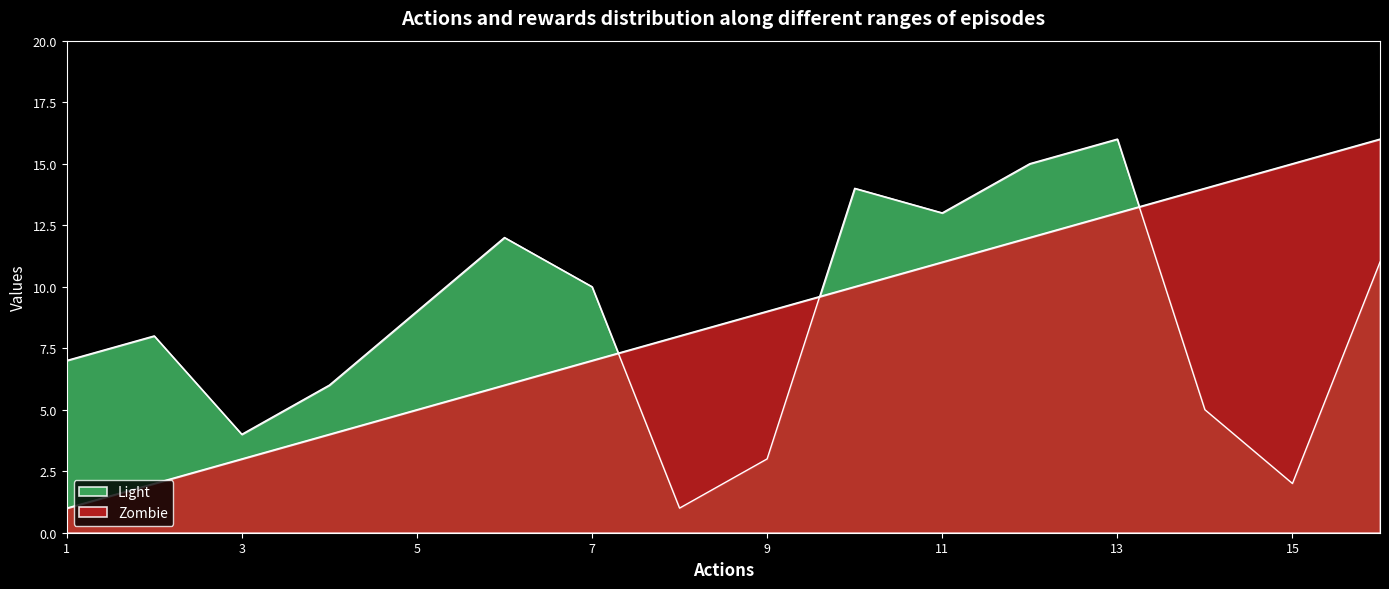

What is the smallest value displayed?

1